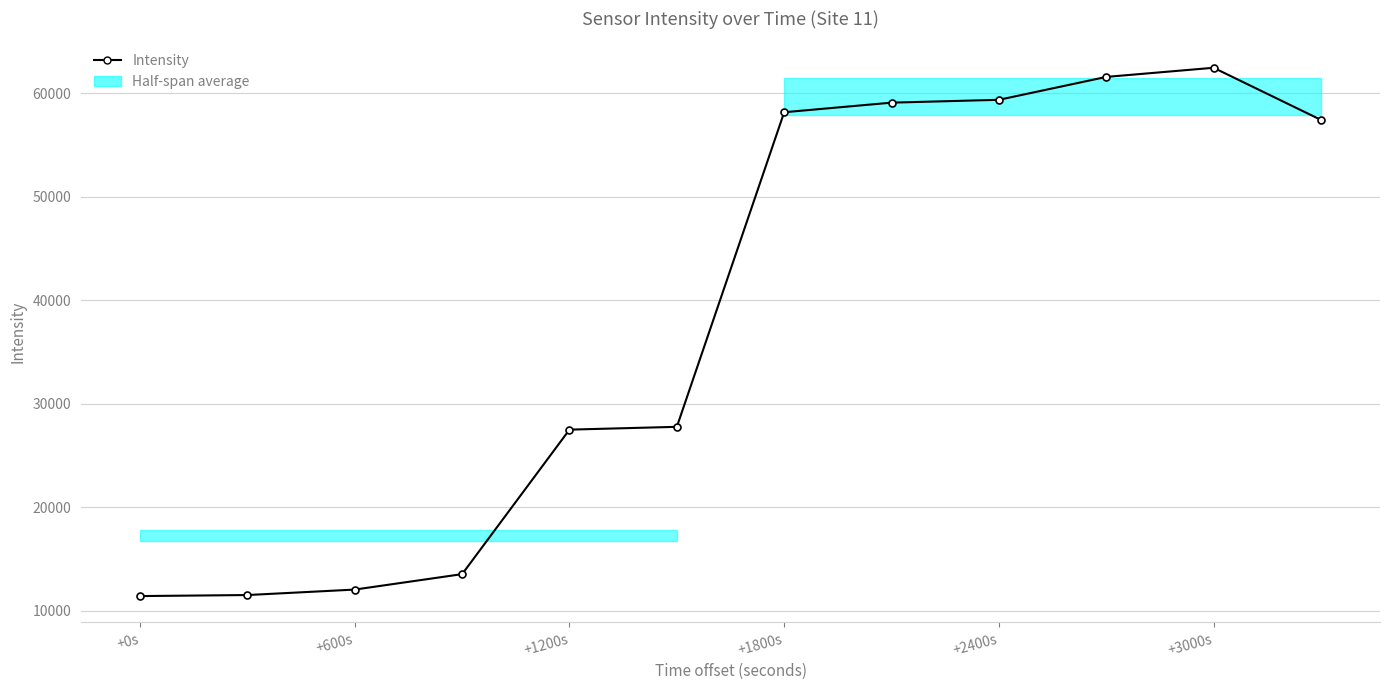

What is the maximum value shown in the chart?

62436.8